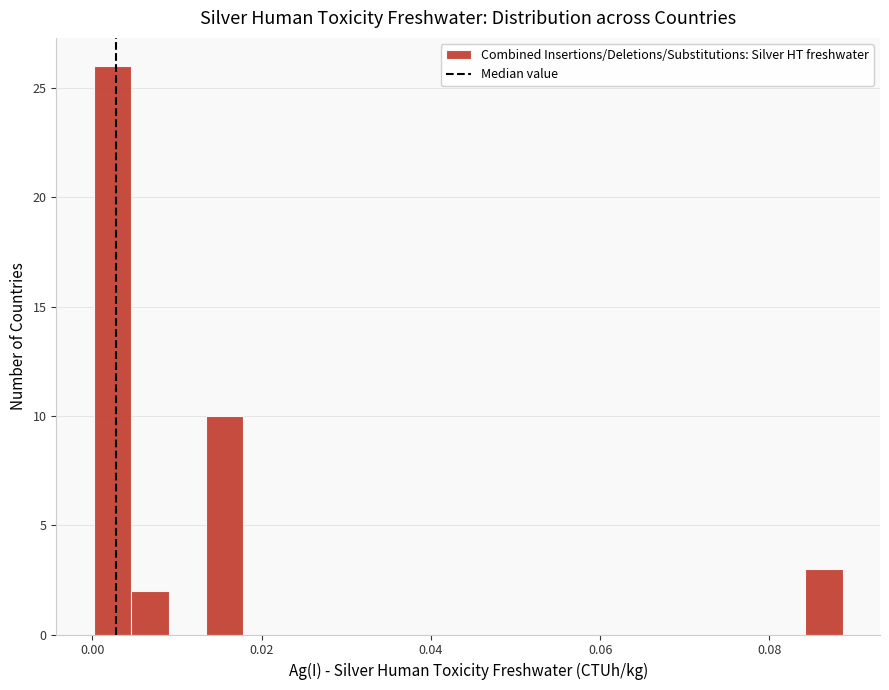

Around what value on the x-axis is the tallest bar? Give the approximate position of its centre, as read against the axis.

0.002